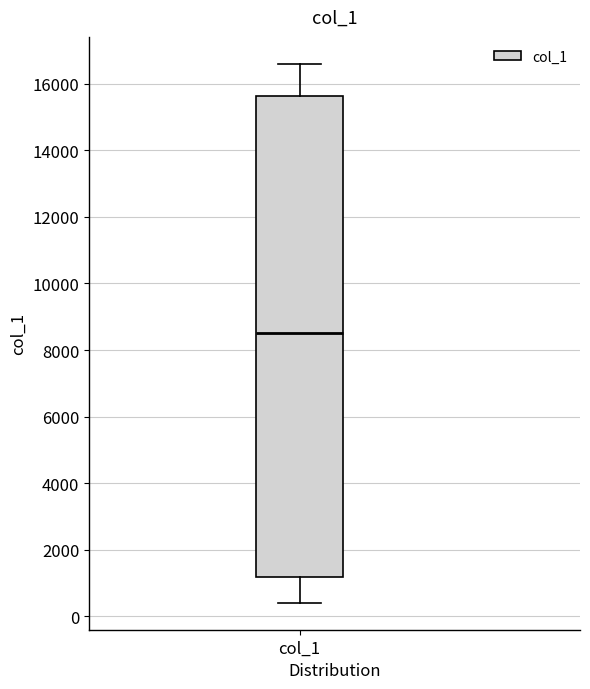

Read this box plot against the y-axis: the position of the median line, the range covered by the box, and the ends of both whiskers. The values are not printed on the chart, so give them approximately, as read against the axis.

median 8600, box 1200 to 15600, whiskers 400 to 16600